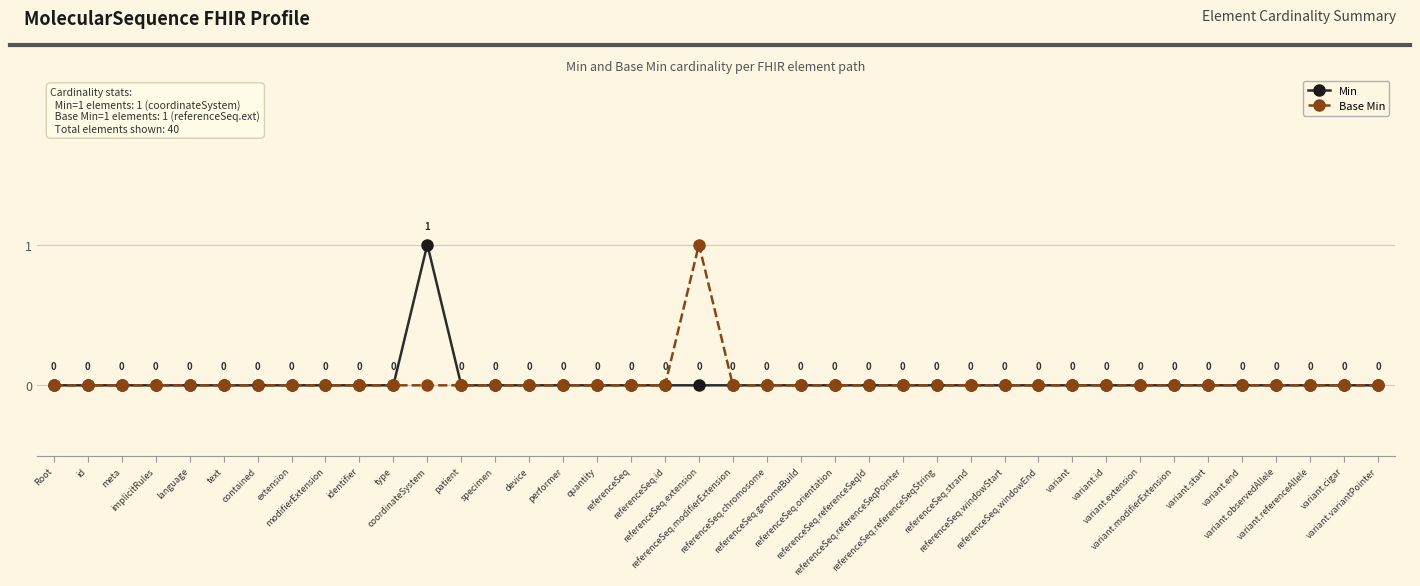

What position from the left is meta?

3